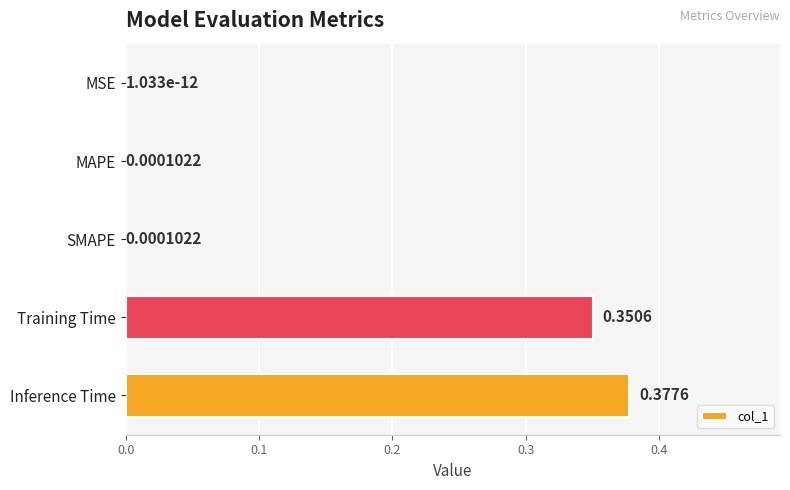

What is the change in value from MAPE to Training Time?

+0.4